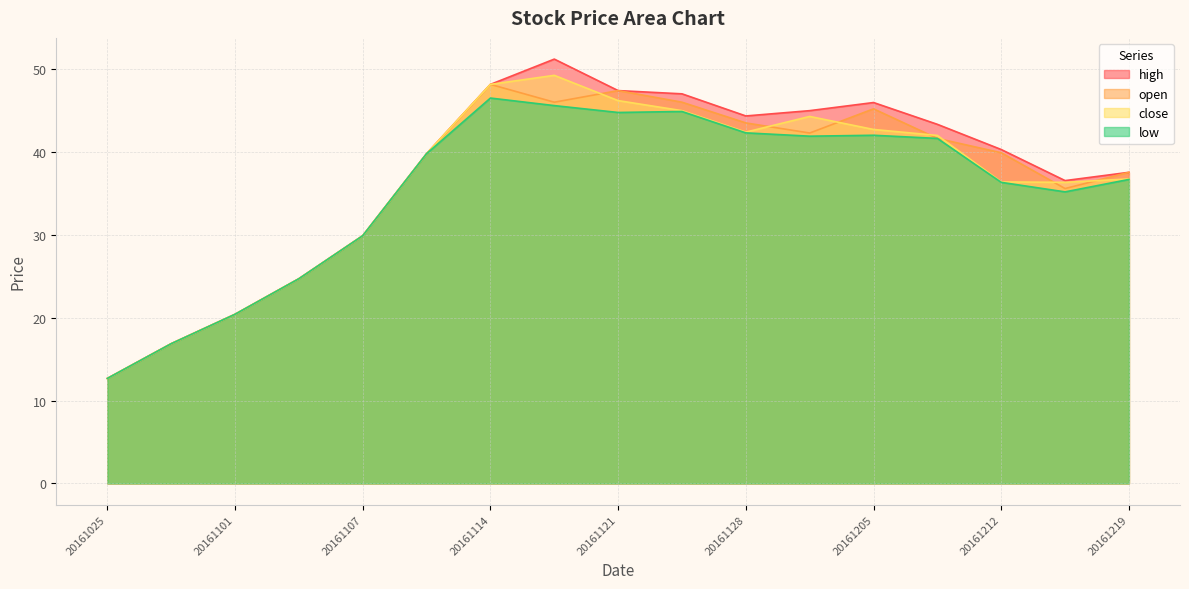

At 20161110, list the series in order from smallest to largest.

open, high, low, close